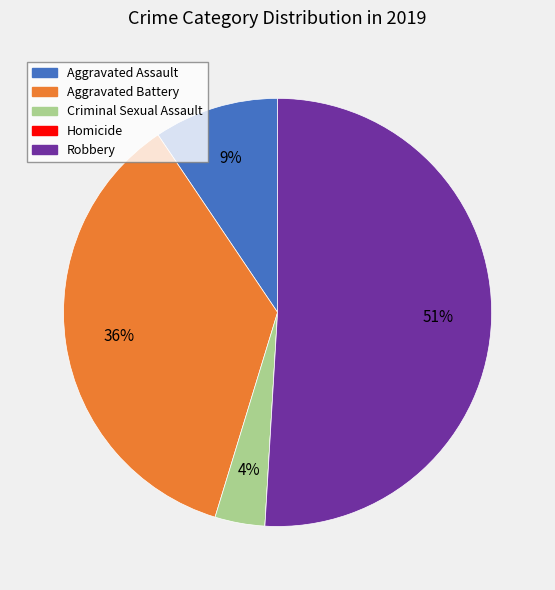

Combined, do Aggravated Battery and Aggravated Assault account for over 50%?

No